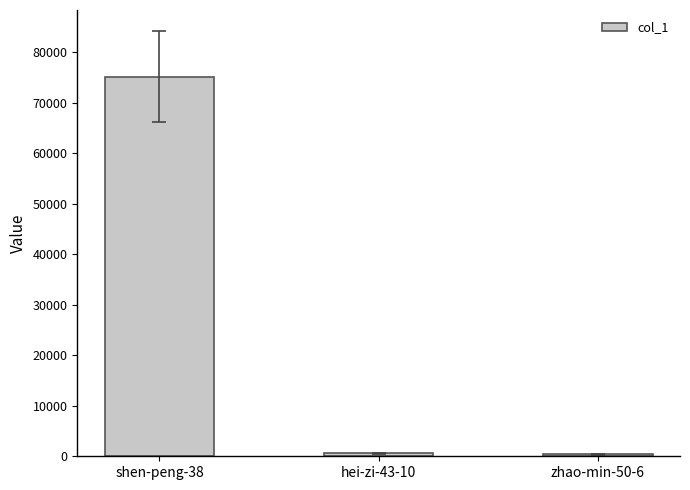

Where is the data nearest to the value 37748?

hei-zi-43-10